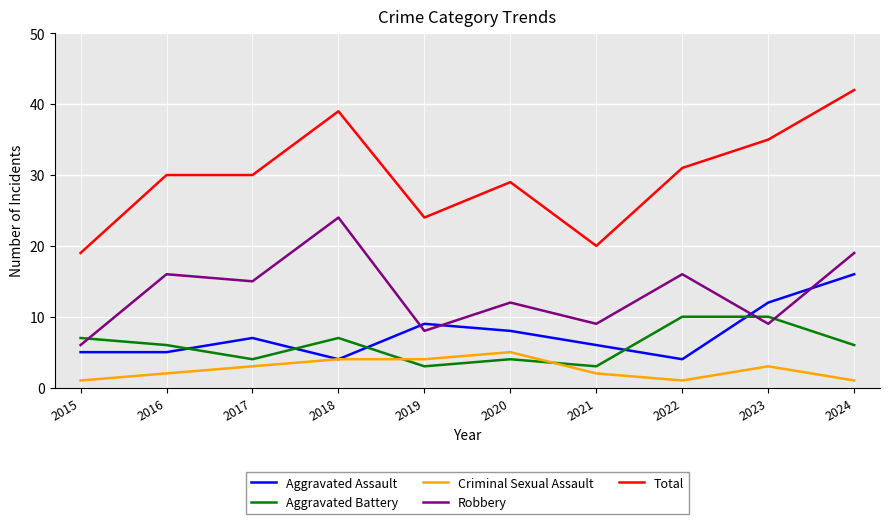

Reading left to right, transcribe all the data shown in this chart.

Aggravated Assault: 2015=5	2016=5	2017=7	2018=4	2019=9	2020=8	2021=6	2022=4	2023=12	2024=16
Aggravated Battery: 2015=7	2016=6	2017=4	2018=7	2019=3	2020=4	2021=3	2022=10	2023=10	2024=6
Criminal Sexual Assault: 2015=1	2016=2	2017=3	2018=4	2019=4	2020=5	2021=2	2022=1	2023=3	2024=1
Robbery: 2015=6	2016=16	2017=15	2018=24	2019=8	2020=12	2021=9	2022=16	2023=9	2024=19
Total: 2015=19	2016=30	2017=30	2018=39	2019=24	2020=29	2021=20	2022=31	2023=35	2024=42